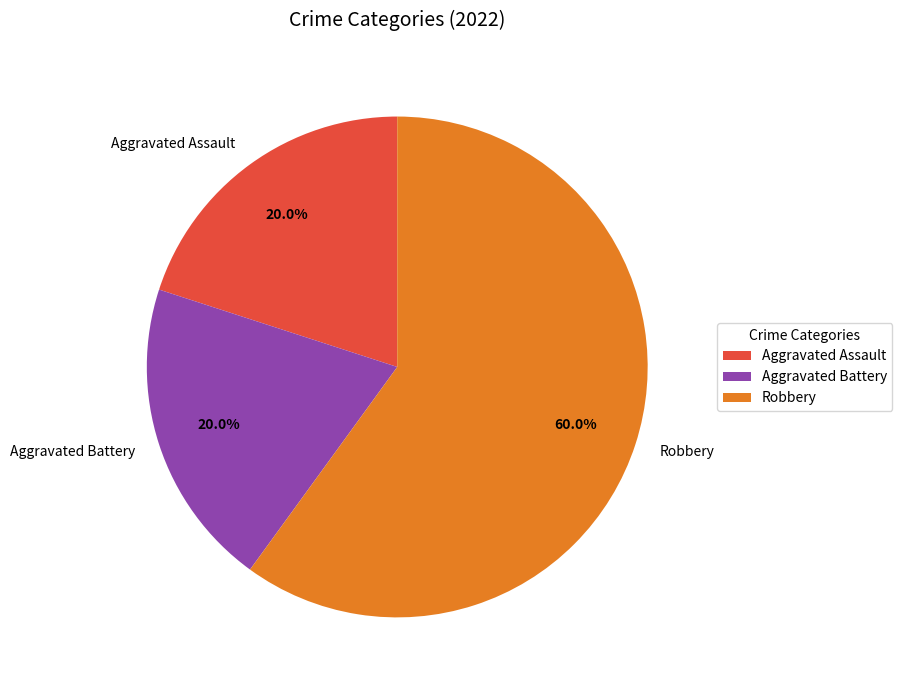

Which category has the biggest portion of the pie?

Robbery